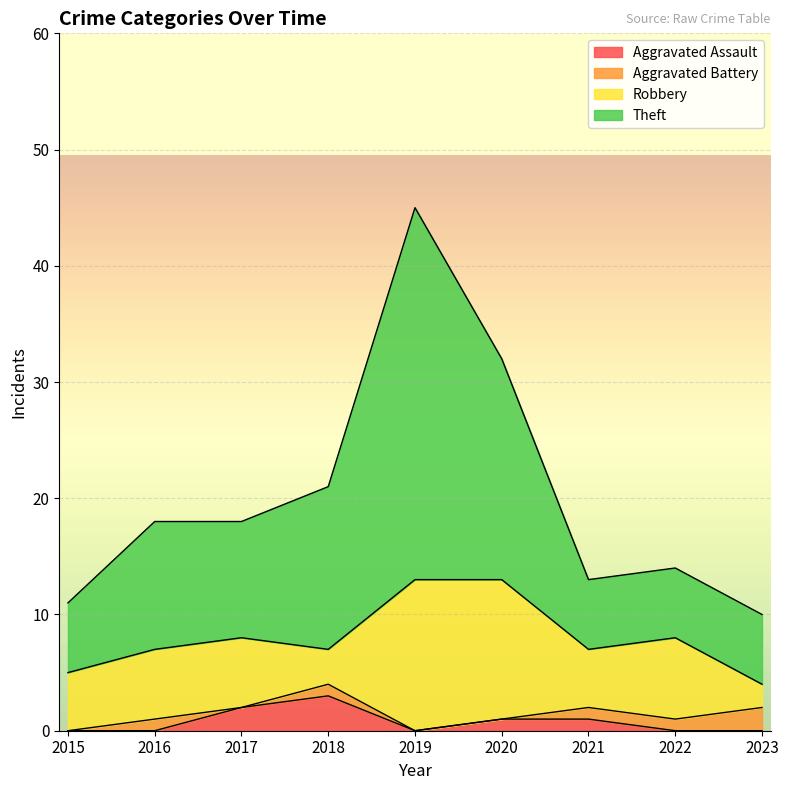

True or false: Theft and Aggravated Assault cross at least once.

False